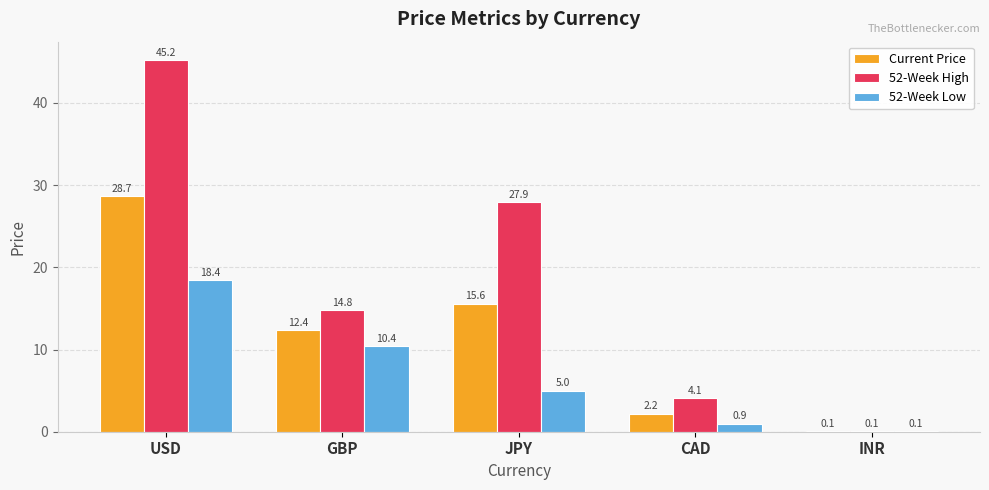

What is the sum of all 52-Week Low values?

34.8